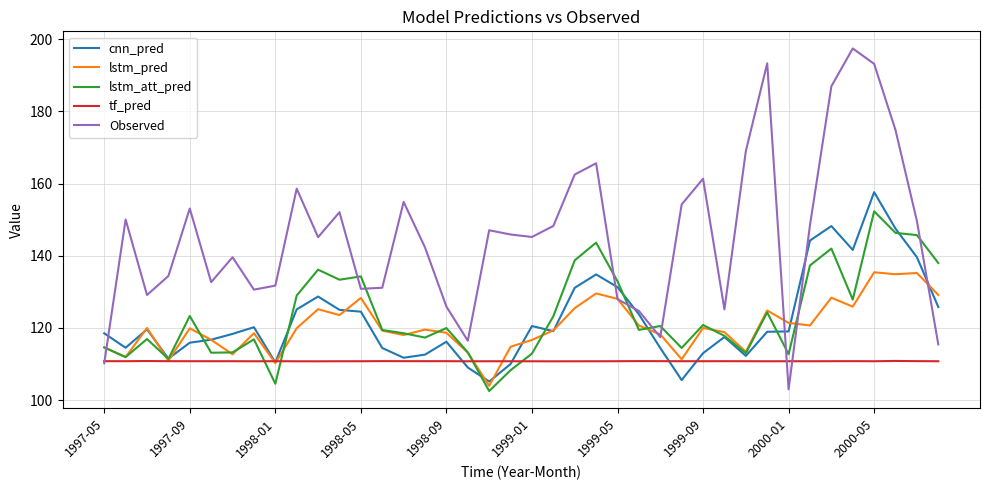

True or false: cnn_pred has more than 2 points higher than both neighbors.

True